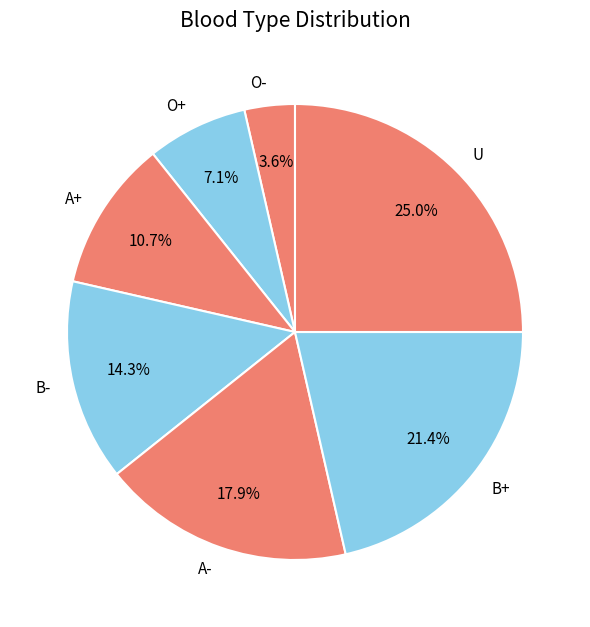

To the nearest percent, what portion does U represent?

25%